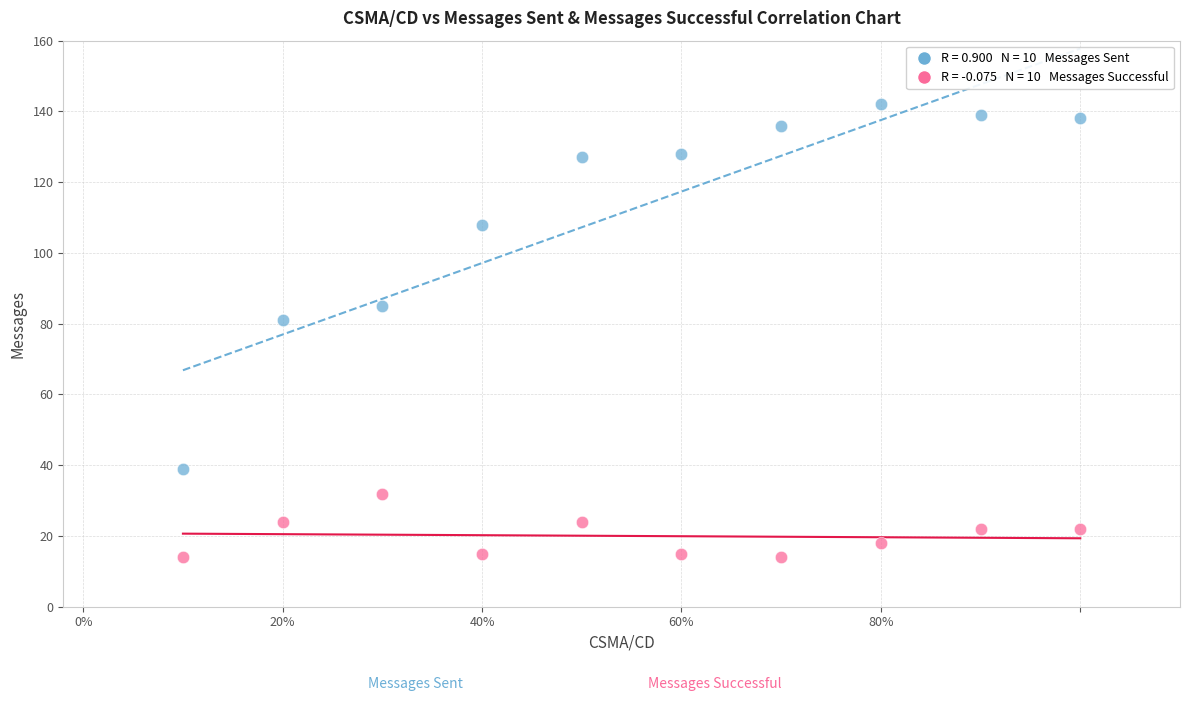

Across all data points, what is the range of Y values (max minus min)?

128